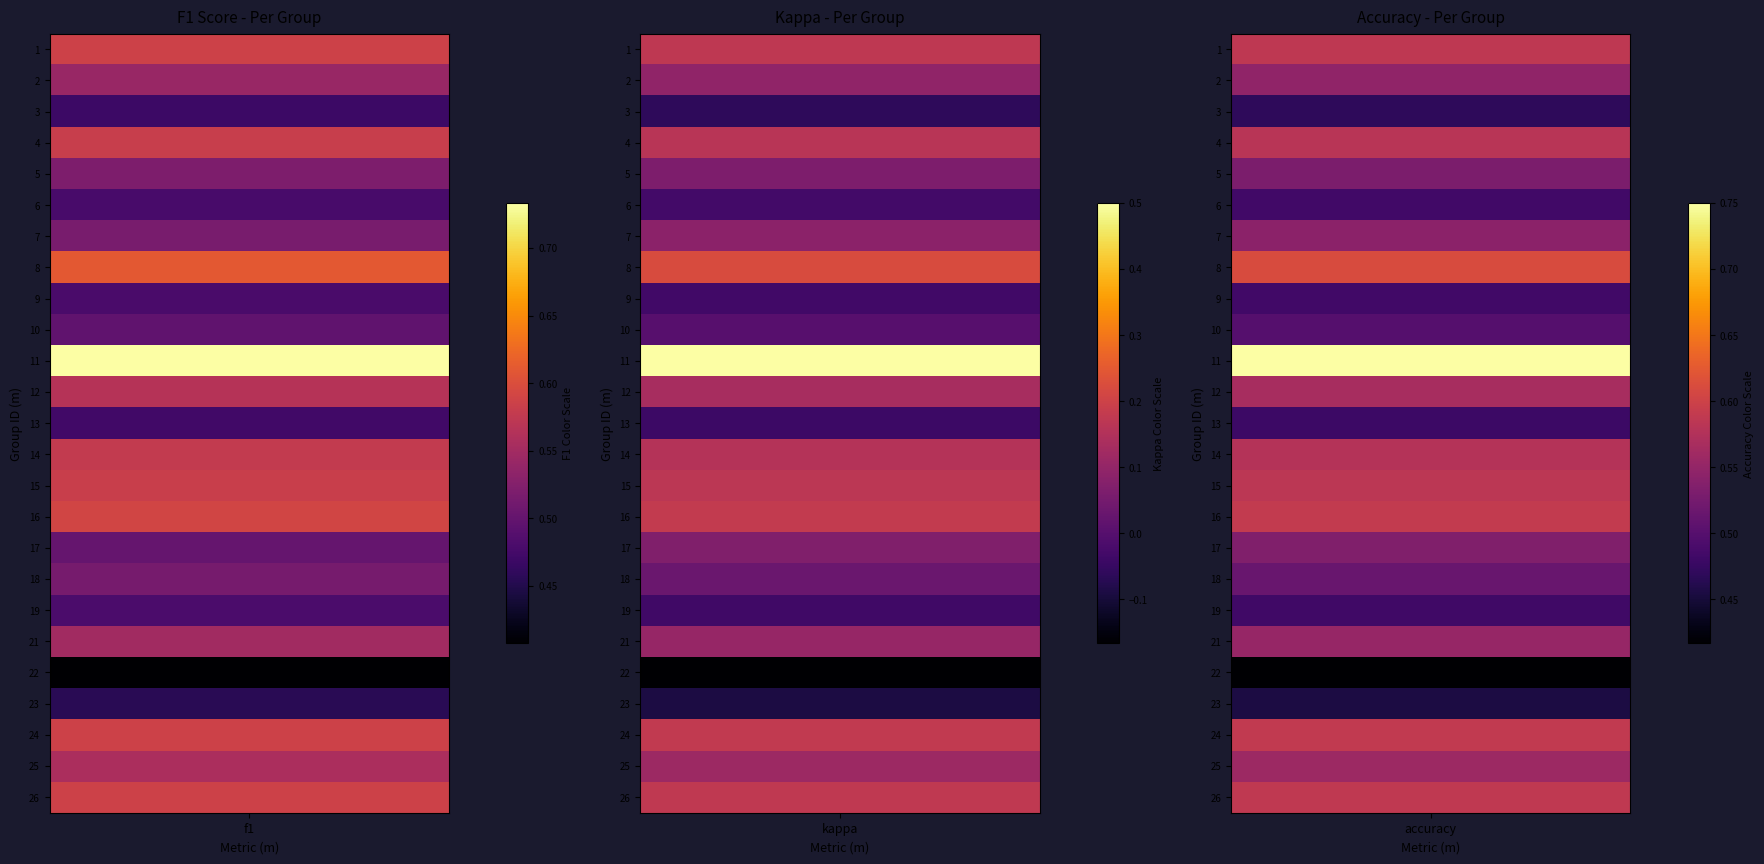

What value does the 8 series have at f1?

0.6